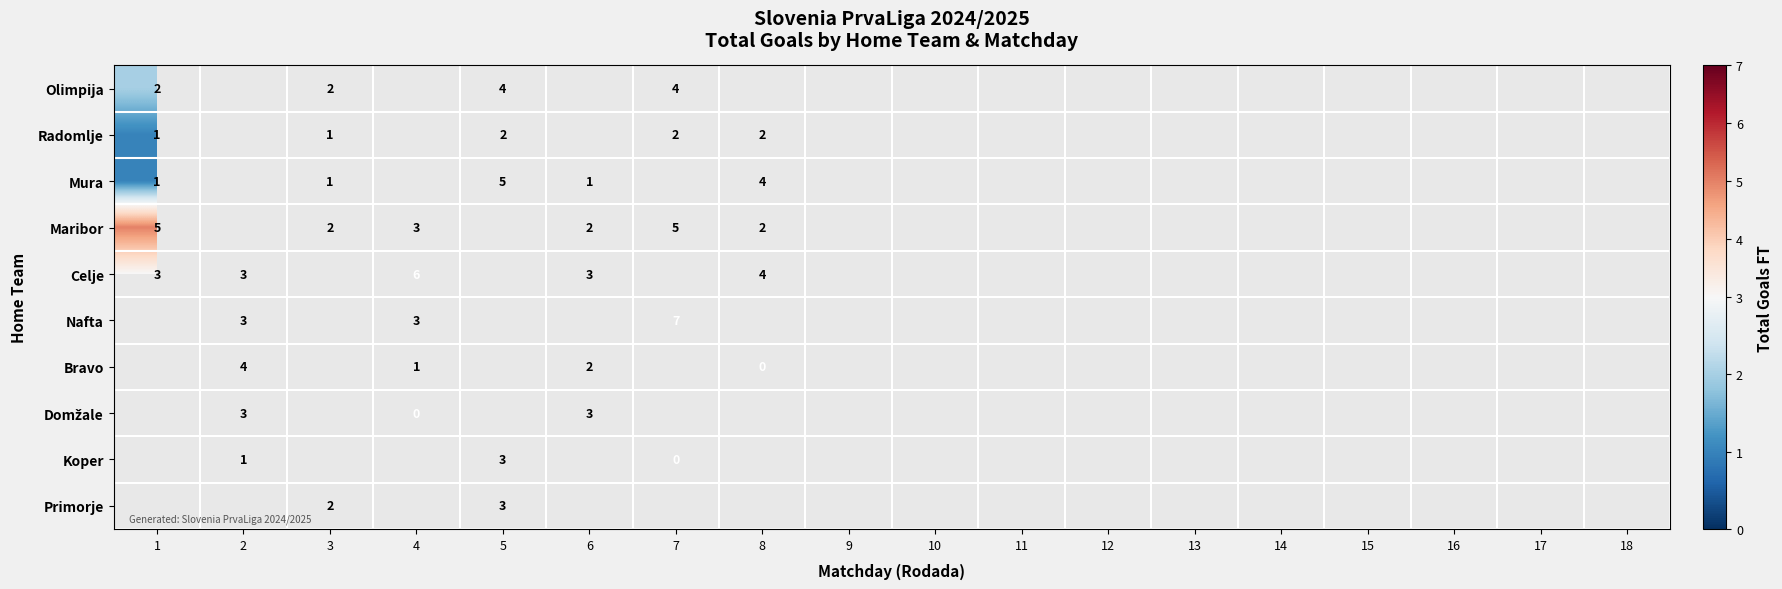

Is it true that Celje equals 2 at 1?

False